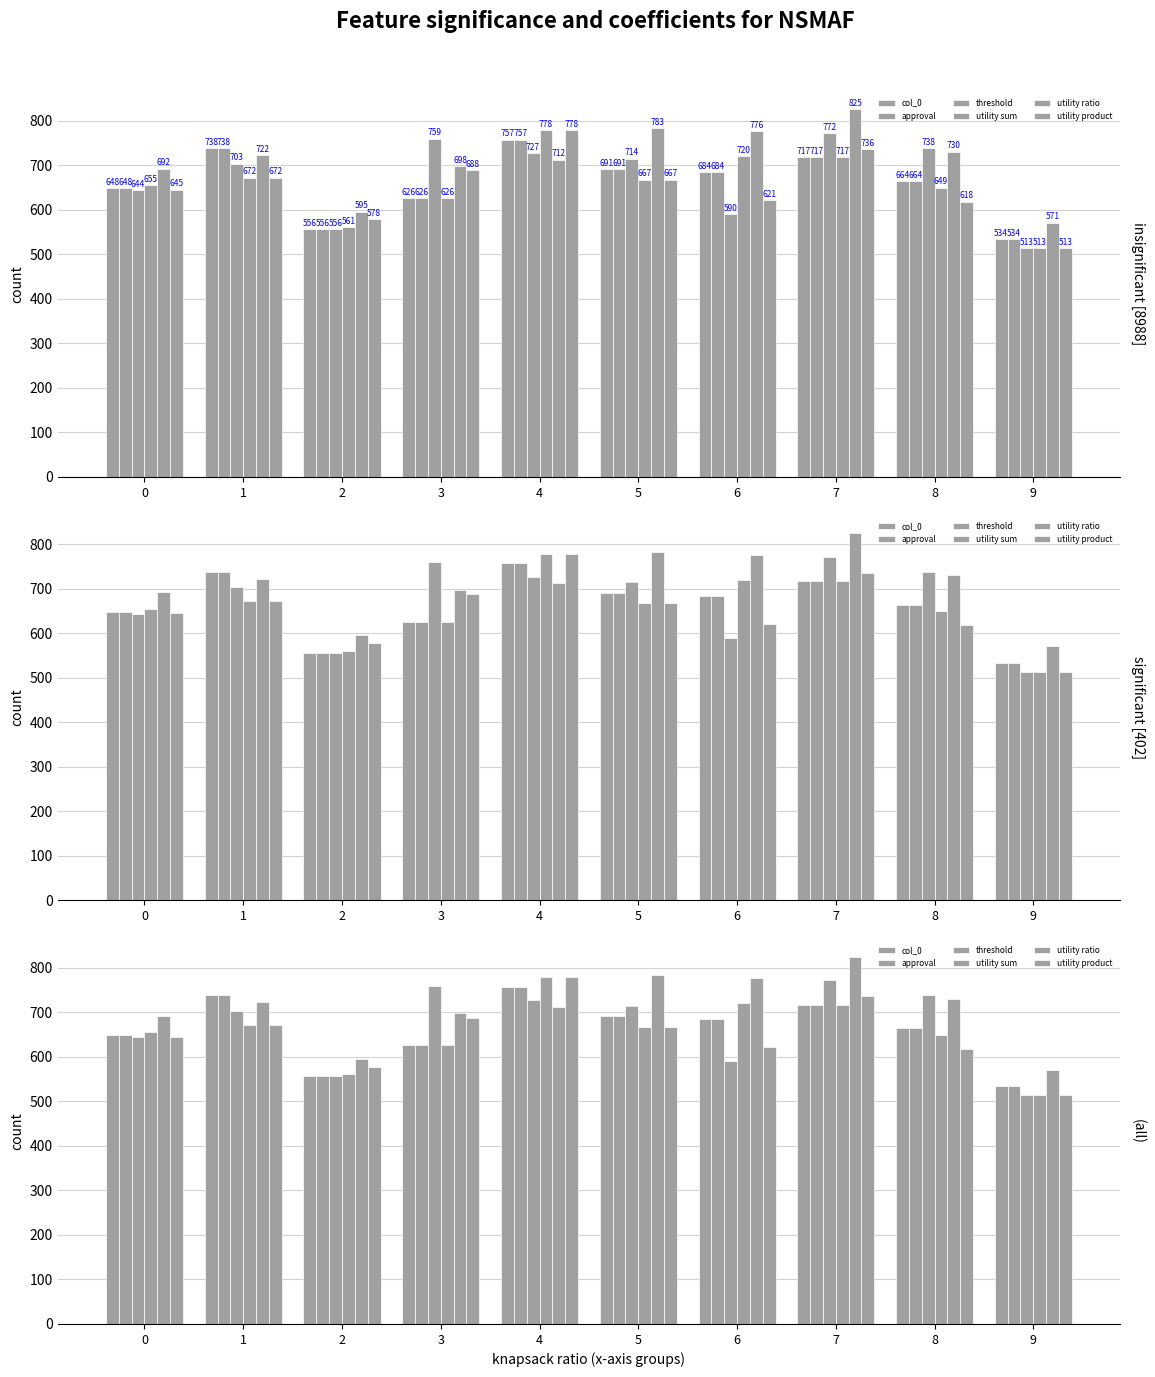

True or false: utility ratio has a value of 150 at 9.

False